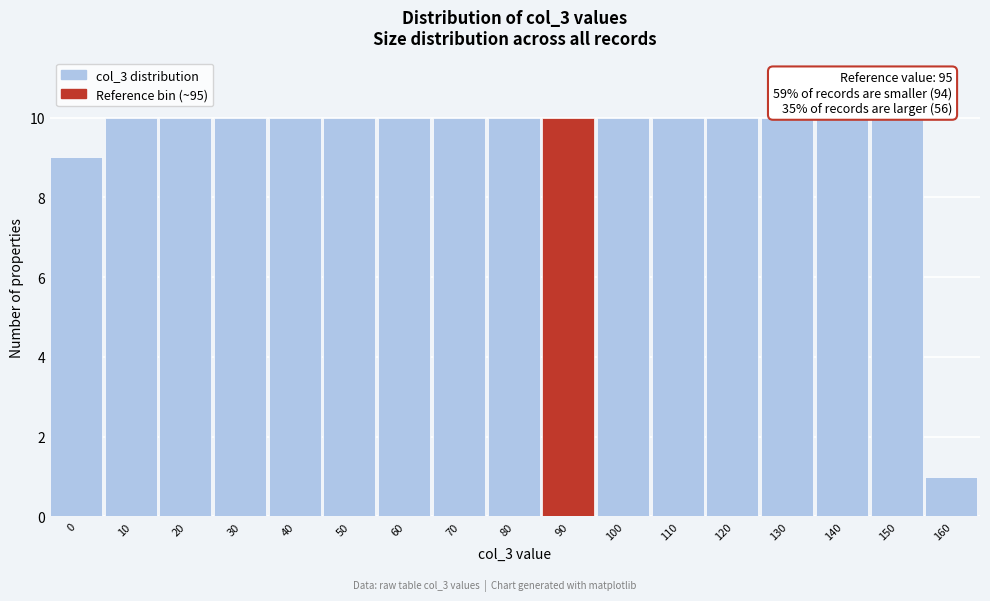

Reading left to right, extract all data points from this chart.

9	10	10	10	10	10	10	10	10	10	10	10	10	10	10	10	1